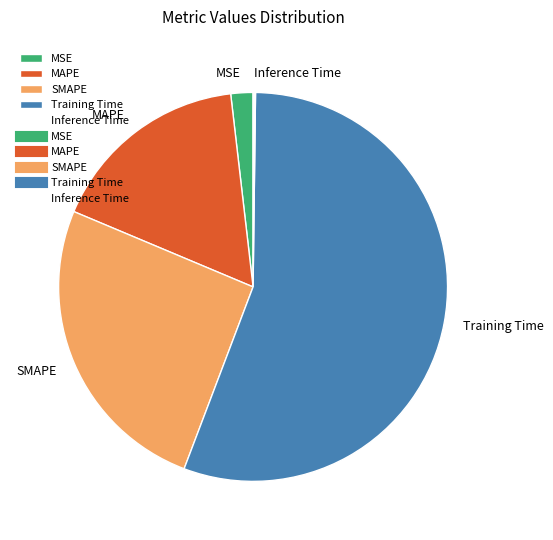

Is there any slice that represents more than half of the pie?

Yes